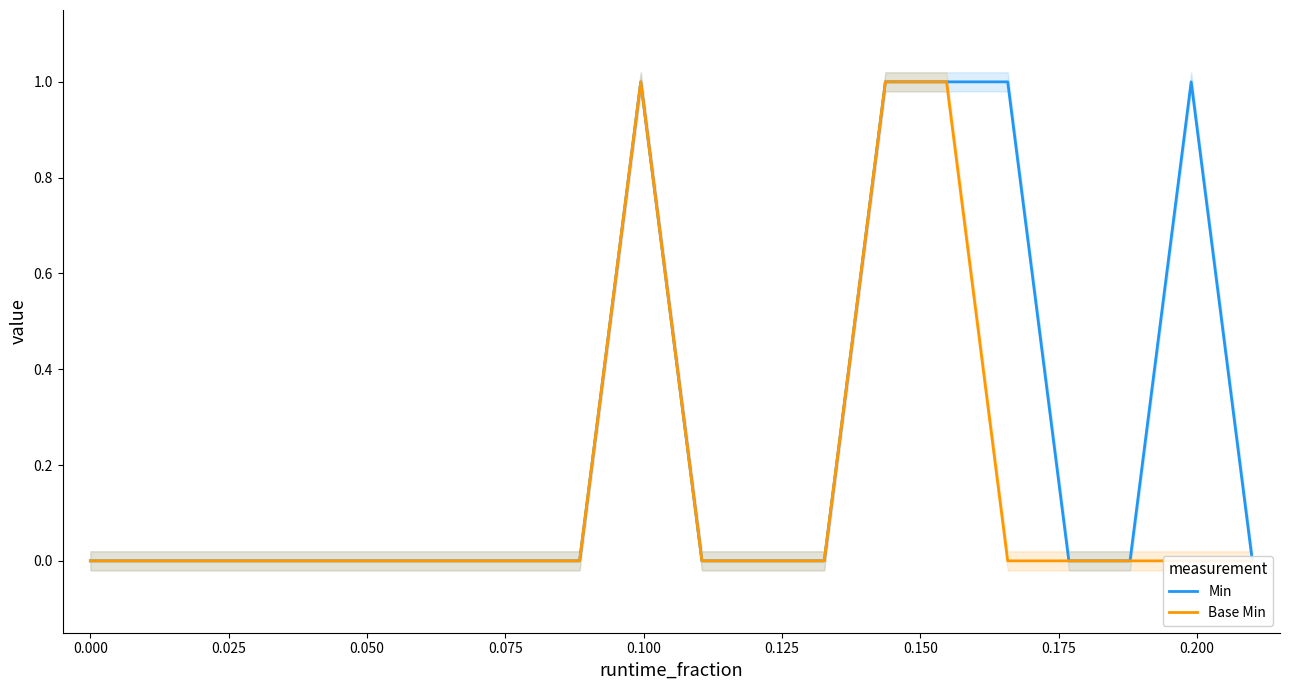

In Min, how many points are higher than both neighbors (excluding endpoints)?

2